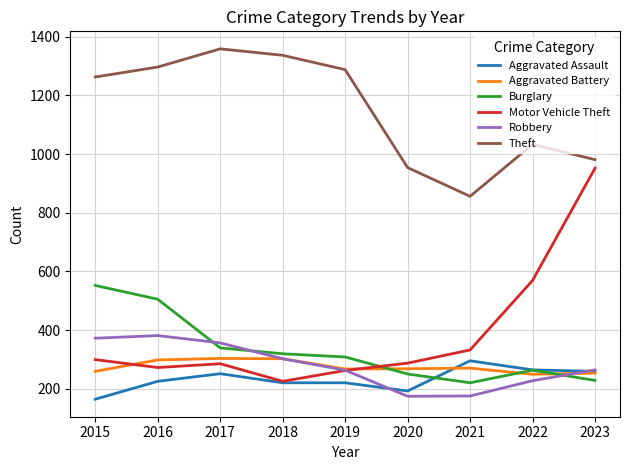

Is the value of Burglary at 2021 greater than the value of Aggravated Assault at 2017?

No